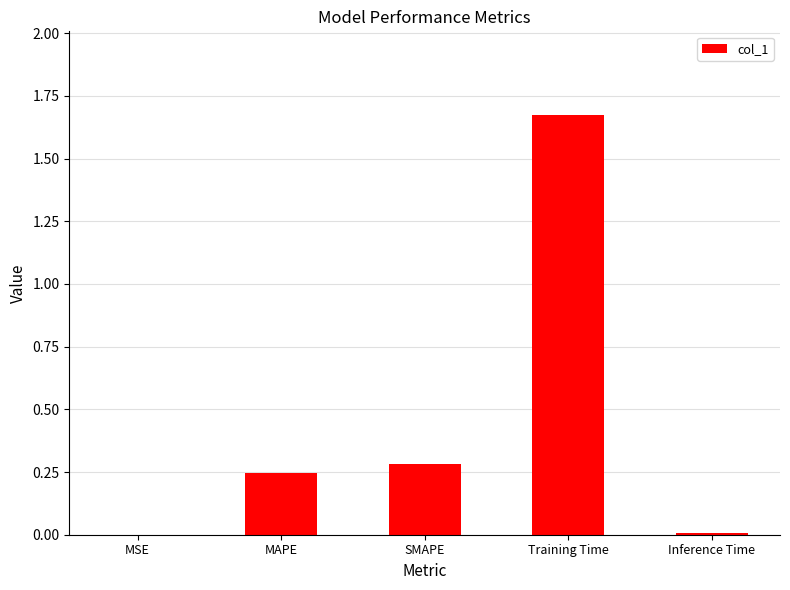

The value at SMAPE is 0.3. True or false?

True